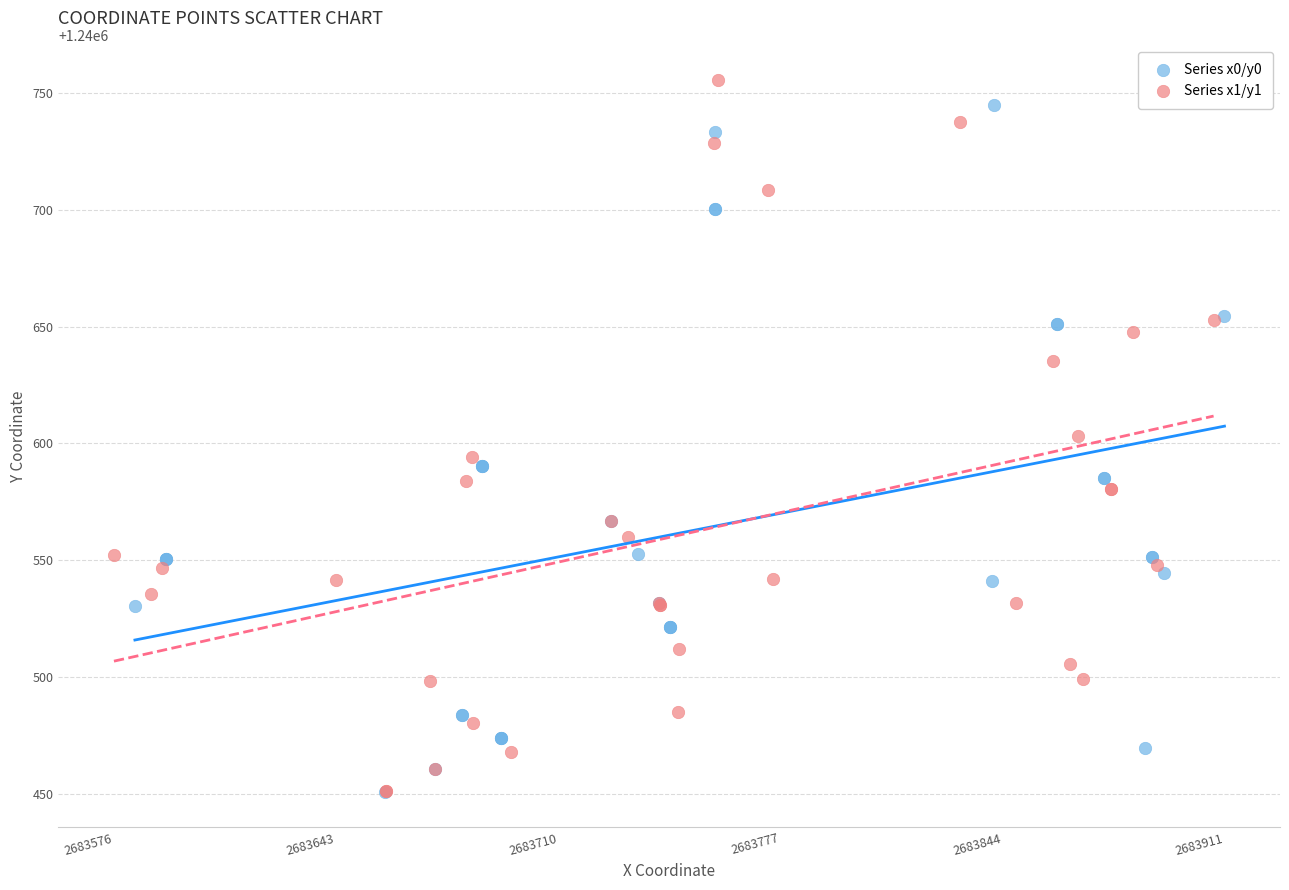

Which series contains the highest Y value?

Series x1/y1